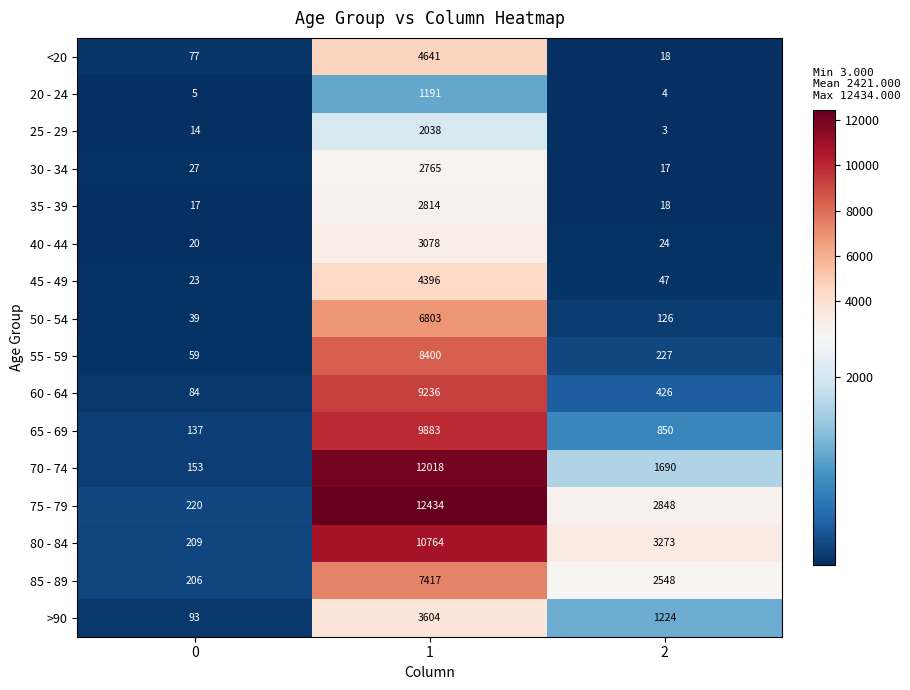

Which label corresponds to the largest value in the chart?

1